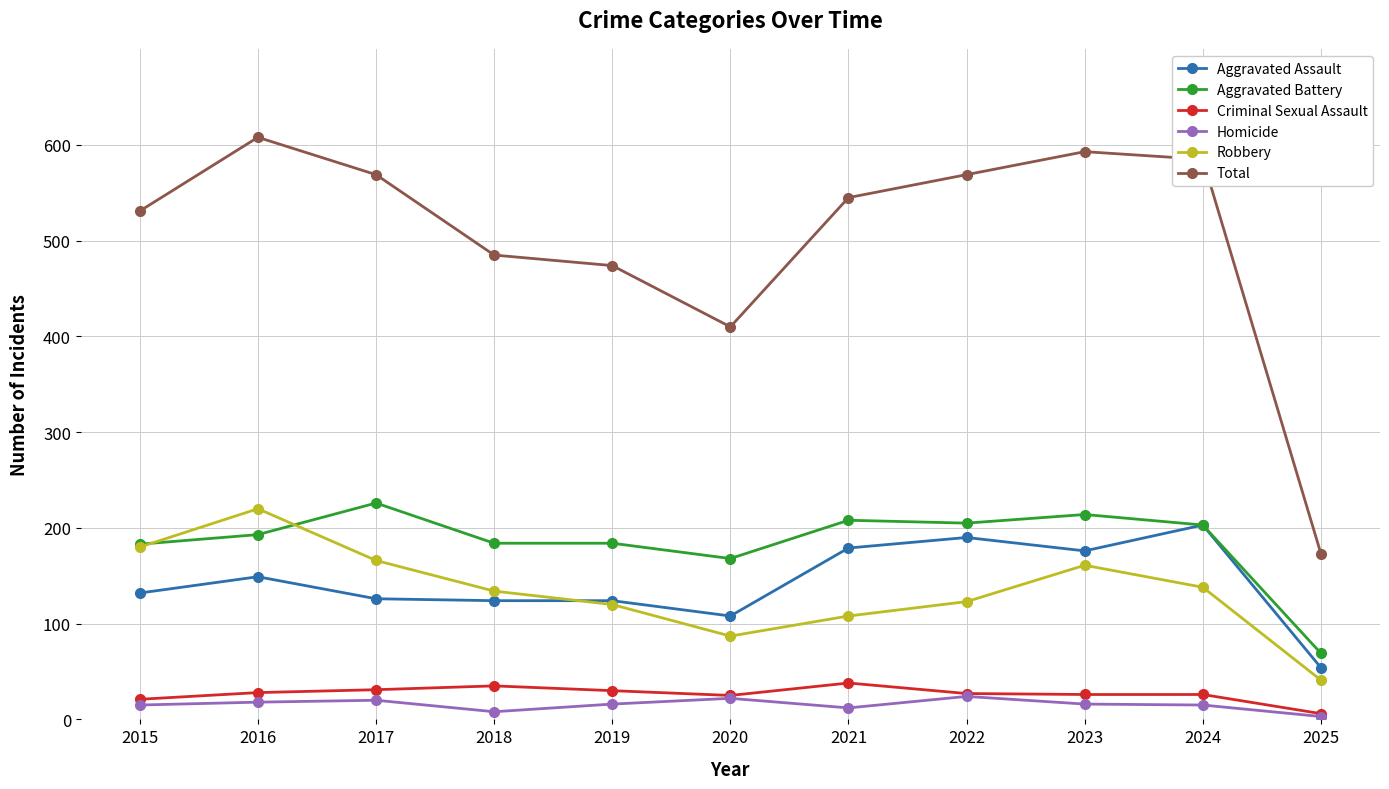

Which series changed the most between 2018 and 2023?

Total